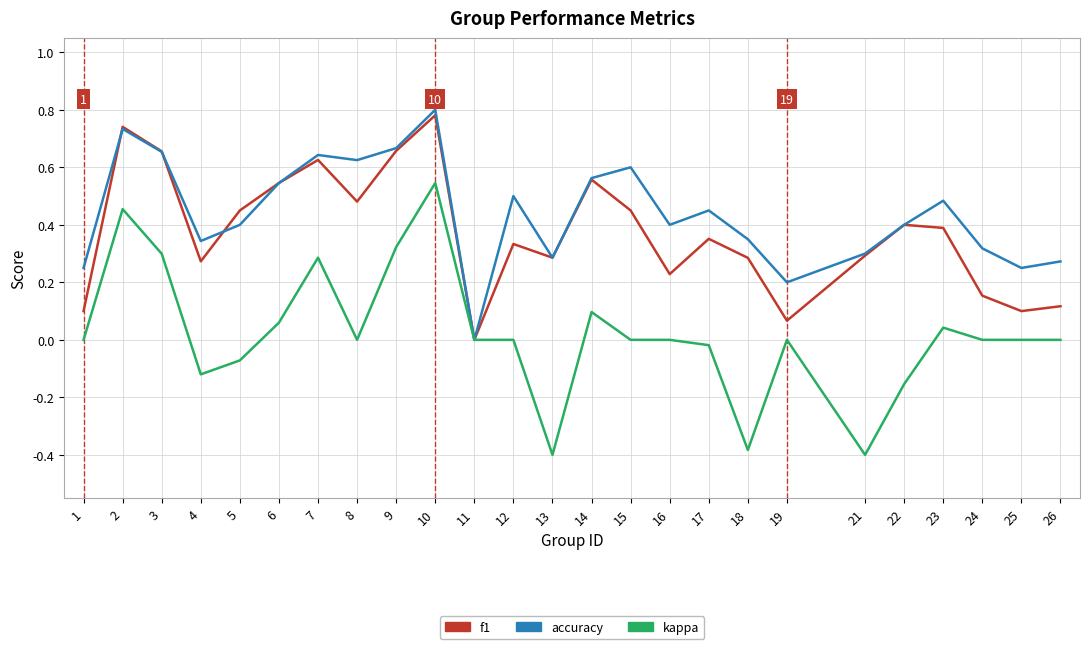

List the series in order of their overall mean, lowest first.

kappa, f1, accuracy